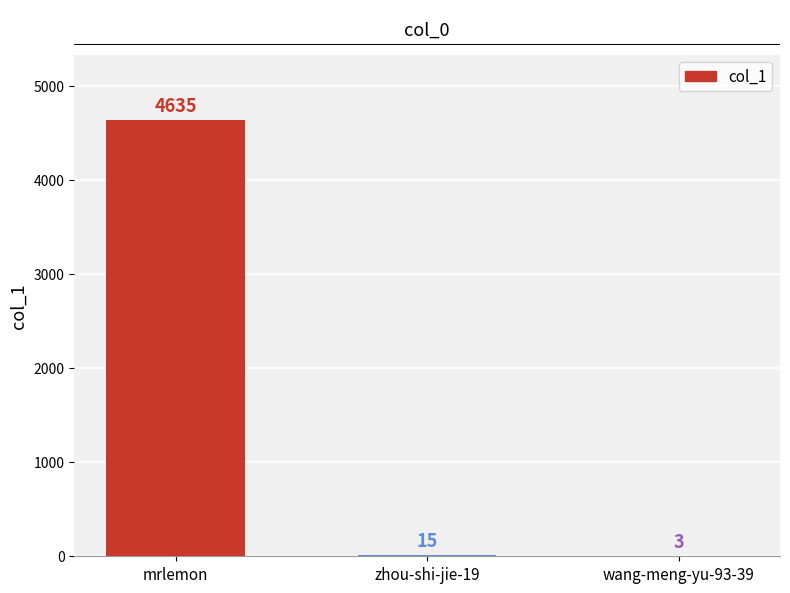

The value at mrlemon is 4635. True or false?

True